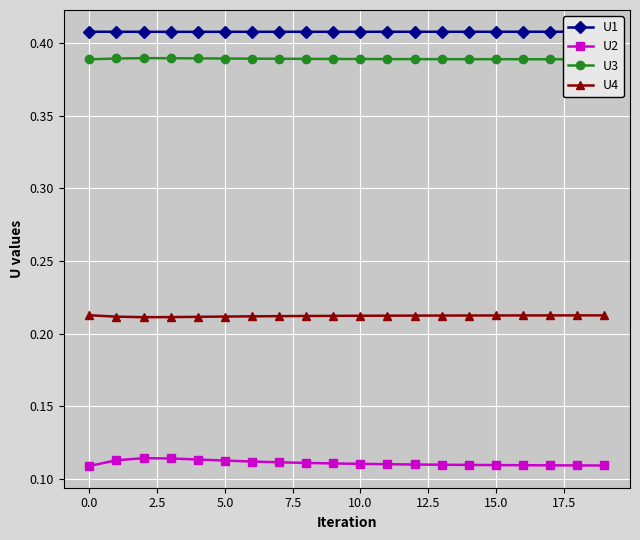

How many lines are shown in the chart?

4